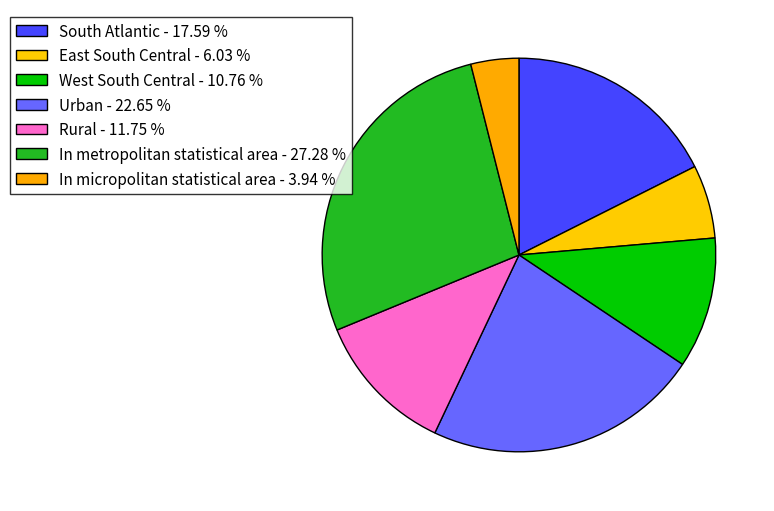

The Rural slice represents 2% of the pie. True or false?

False